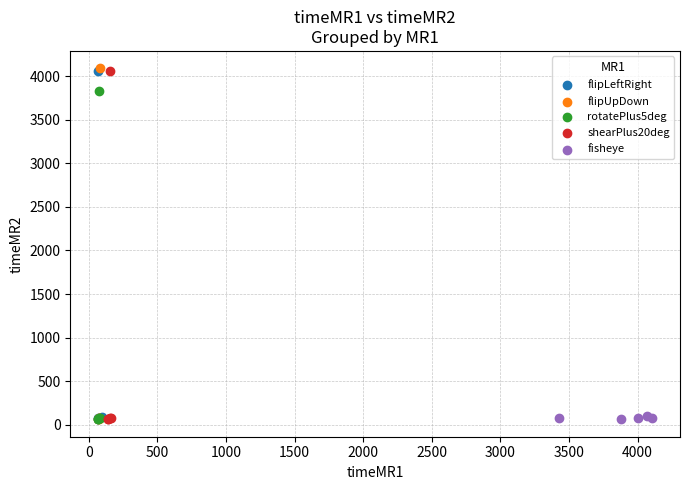

Which series has the widest spread of Y values?

flipUpDown